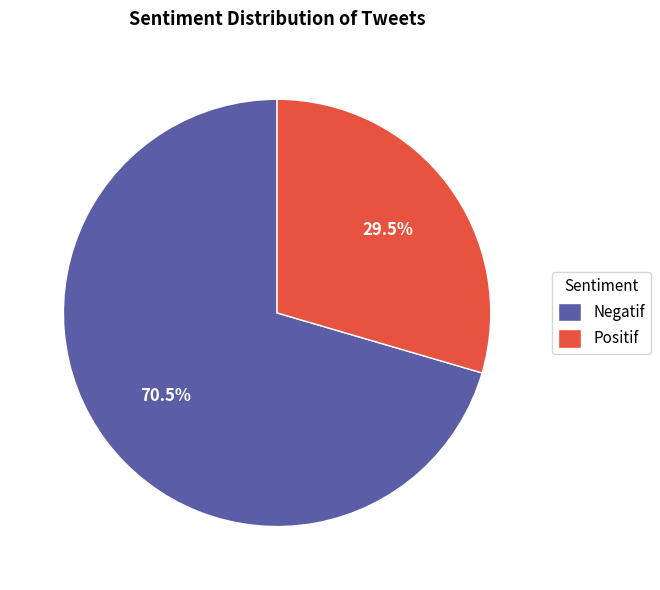

Does Positif account for over 50% of the chart?

No